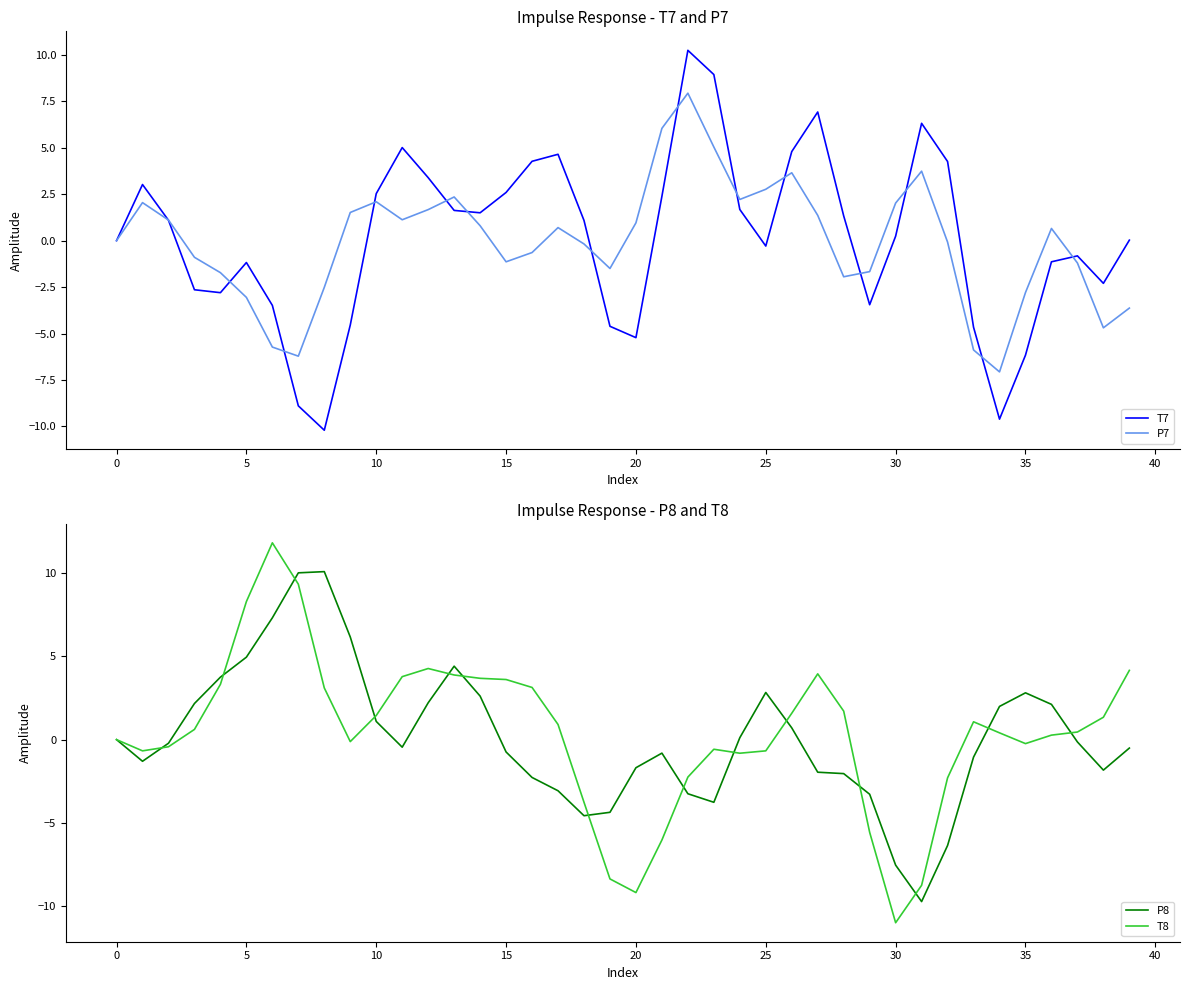

True or false: P7 has a value of -0.3 at 18.

False